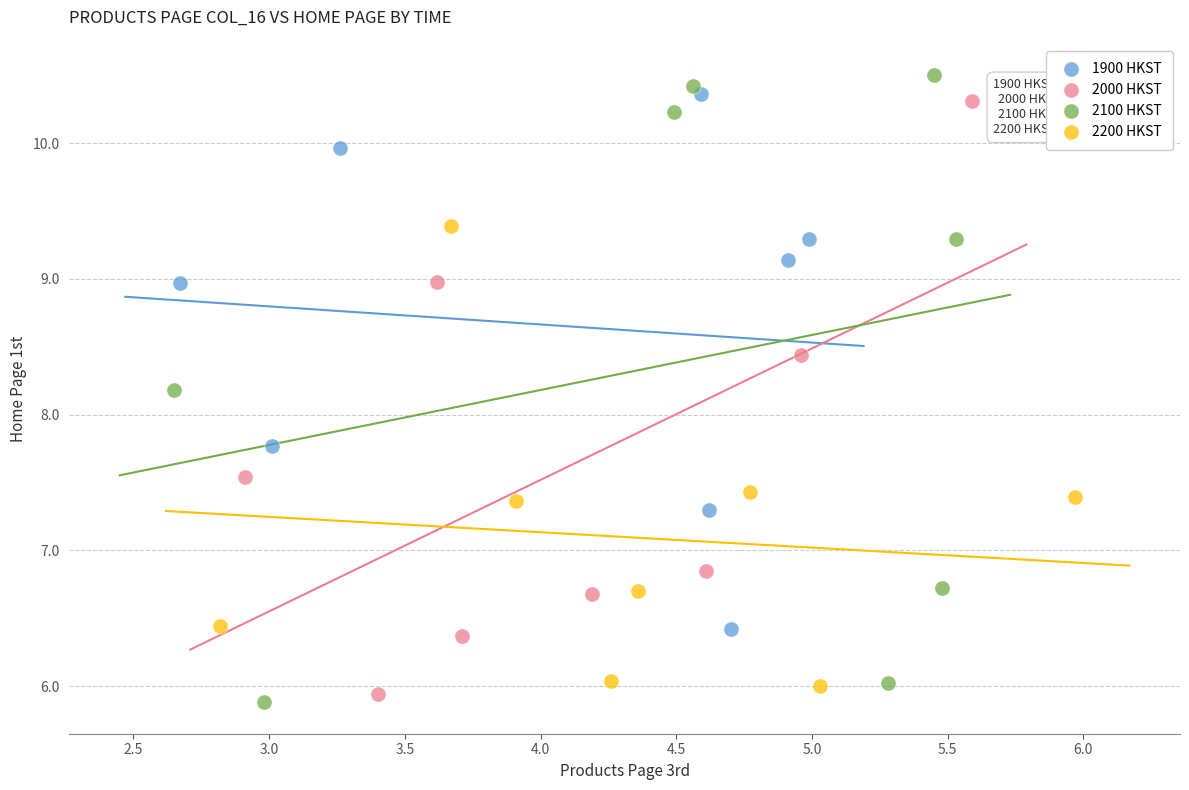

Which series has the largest Y range (max minus min)?

2100 HKST